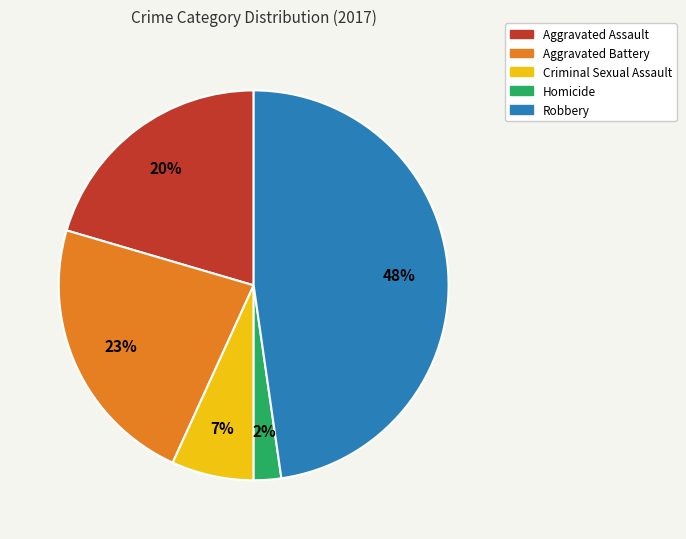

The Aggravated Assault slice represents 14% of the pie. True or false?

False